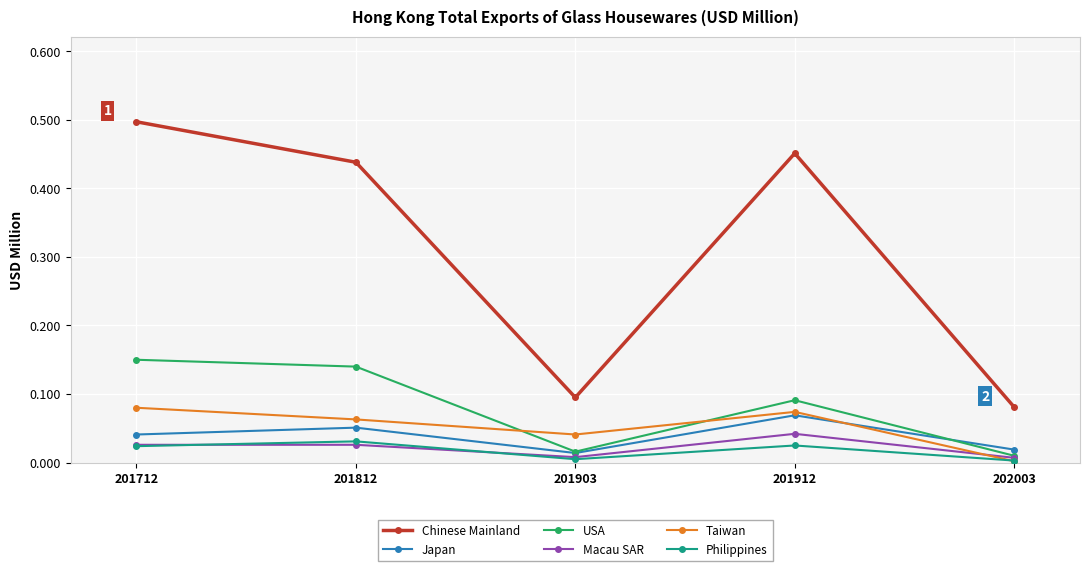

Where is the first local minimum for USA?

201903